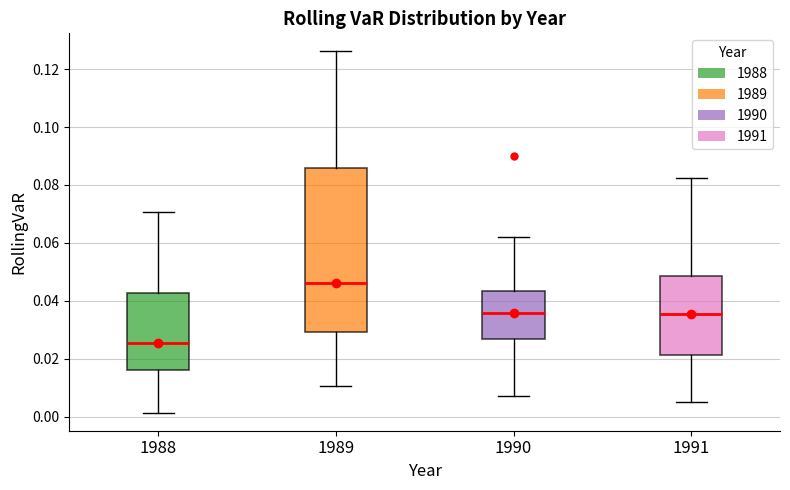

Reading left to right, transcribe this box plot: for each box, give where its median line is, the range the box spans, and where its two whiskers end, as read against the y-axis. The values are not printed on the chart, so give them approximately, as read against the axis.

1988: median 0.026, box 0.016 to 0.042, whiskers 0.002 to 0.070
1989: median 0.046, box 0.030 to 0.086, whiskers 0.010 to 0.126
1990: median 0.036, box 0.026 to 0.044, whiskers 0.006 to 0.062
1991: median 0.036, box 0.022 to 0.048, whiskers 0.004 to 0.082